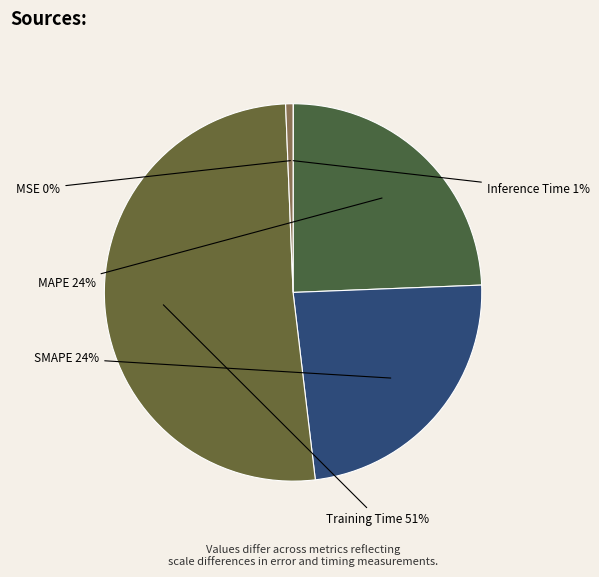

True or false: MAPE accounts for 24% of the total.

True